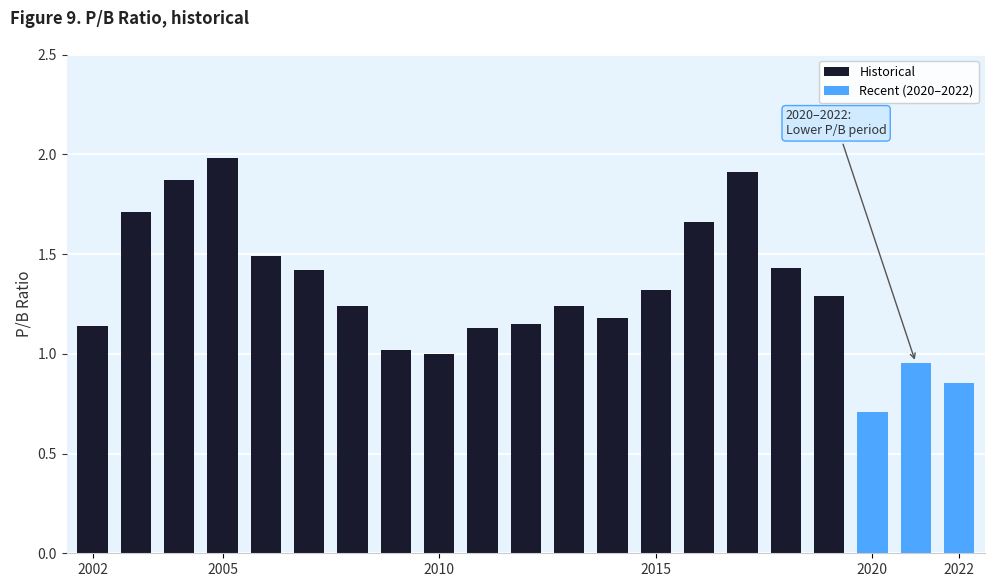

List the labels in order of value, smallest first.

2020, 2022, 2021, 2010, 2009, 2011, 2002, 2012, 2014, 2008, 2013, 2019, 2015, 2007, 2018, 2006, 2016, 2003, 2004, 2017, 2005